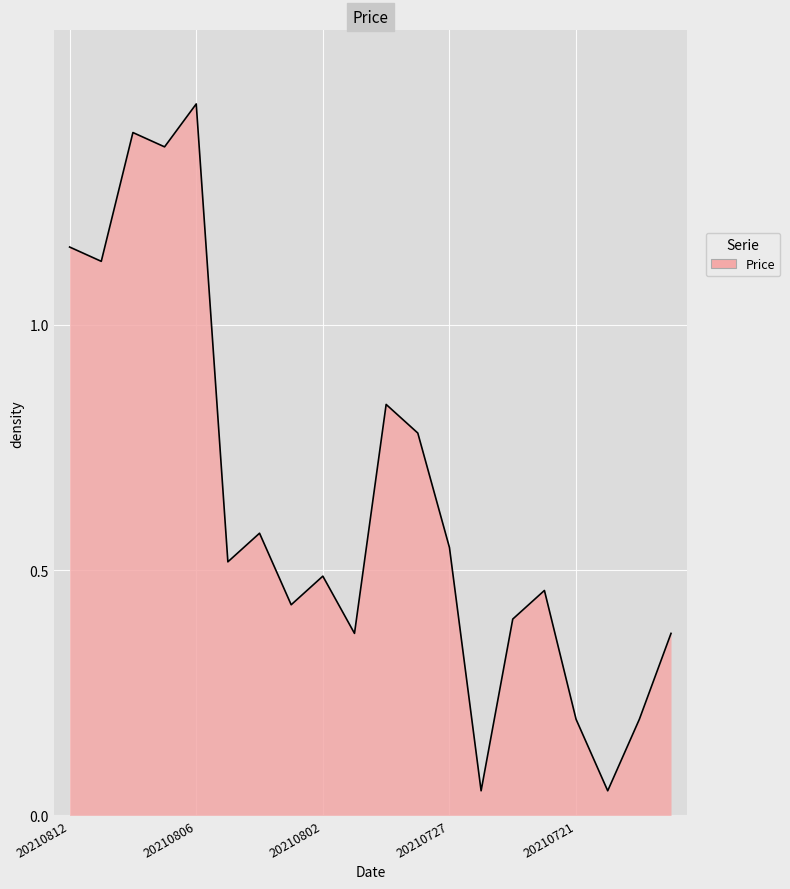

Does the chart have visible grid lines?

Yes